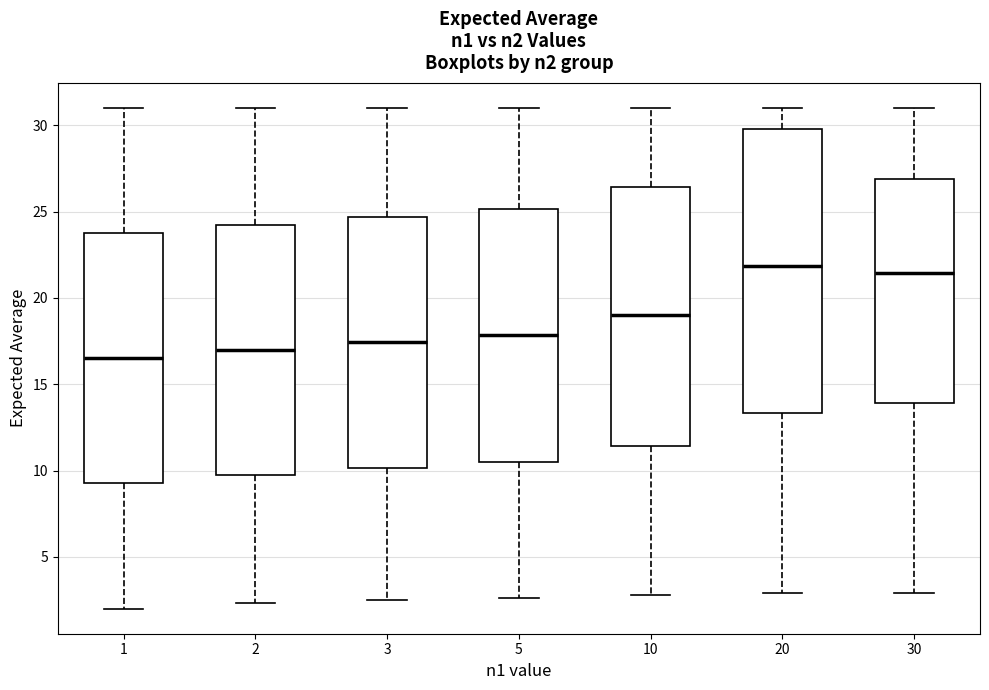

Which box is the tallest, from its lower edge to its upper edge?

20